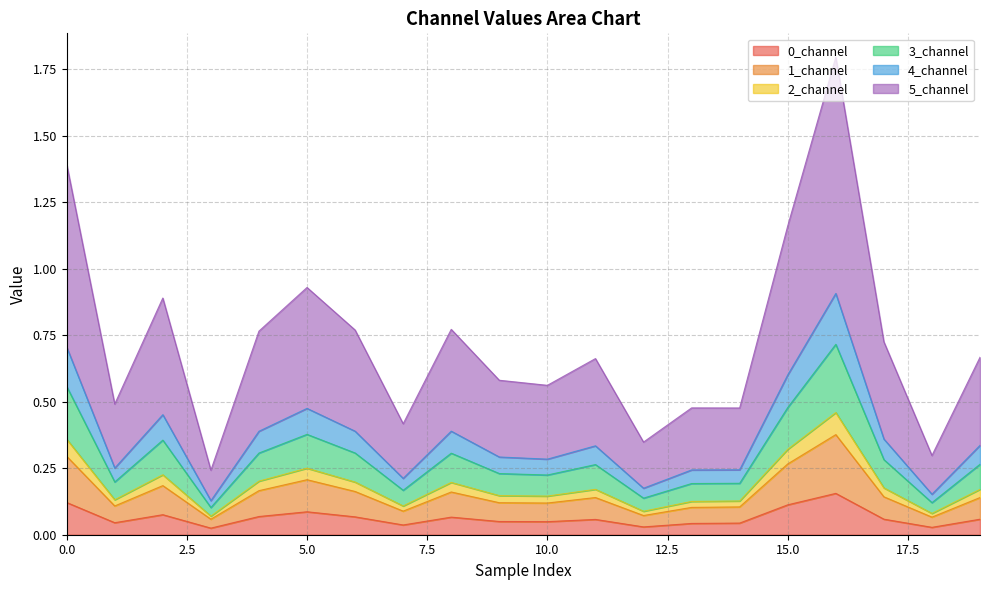

Which category has the highest value in the 5_channel series?

16